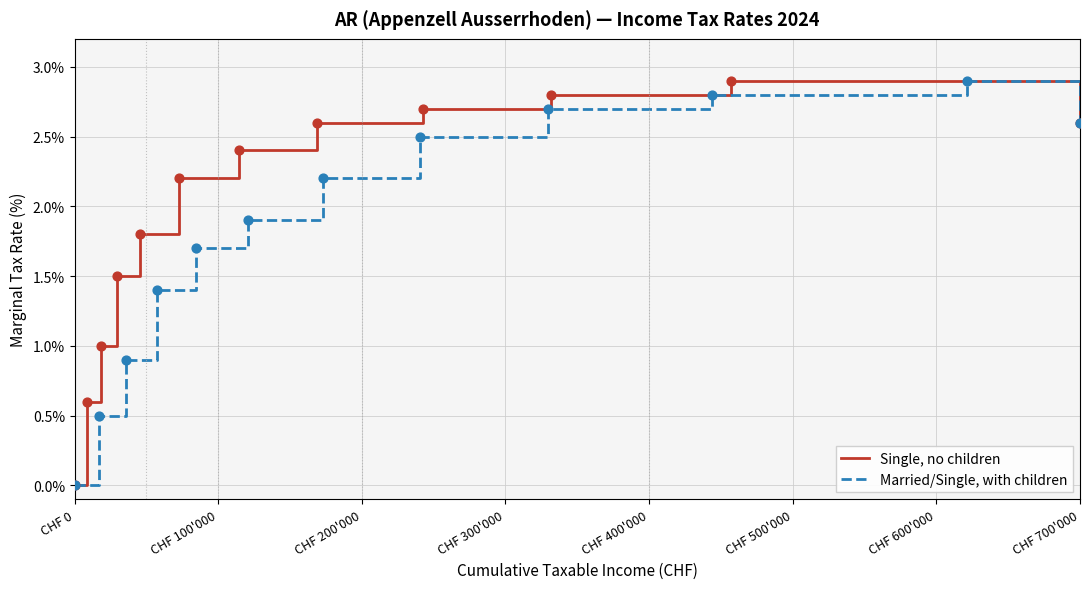

Is it true that Single, no children equals 1.5 at CHF 0?

False